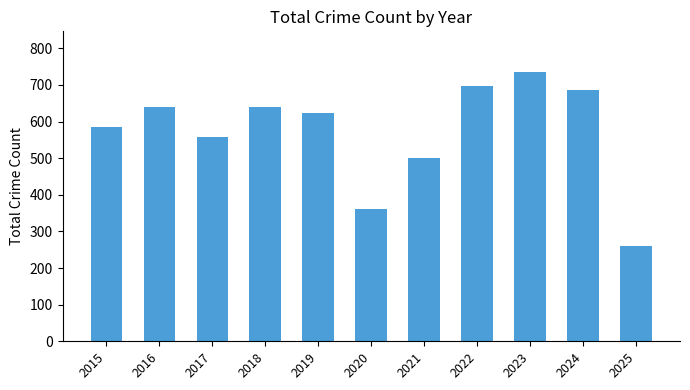

The value at 2020 is 362. True or false?

True